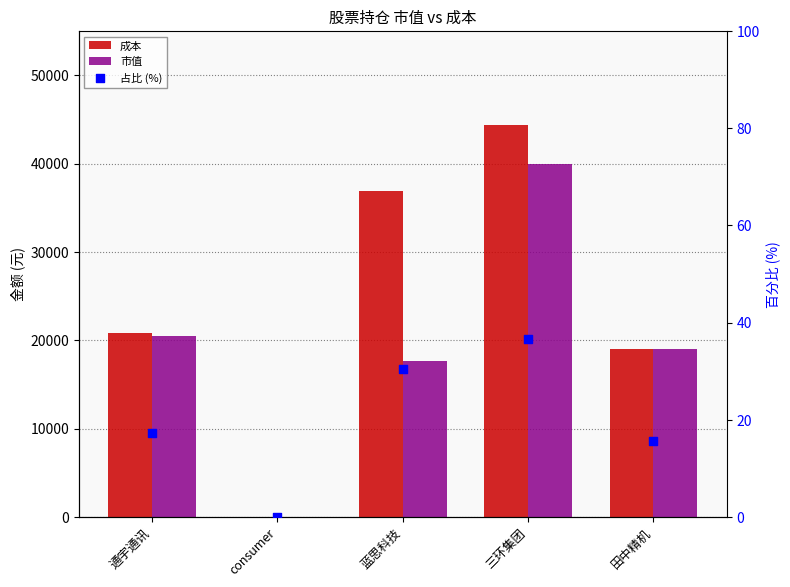

Is the value of 市值 at 田中精机 greater than the value of 成本 at 田中精机?

No